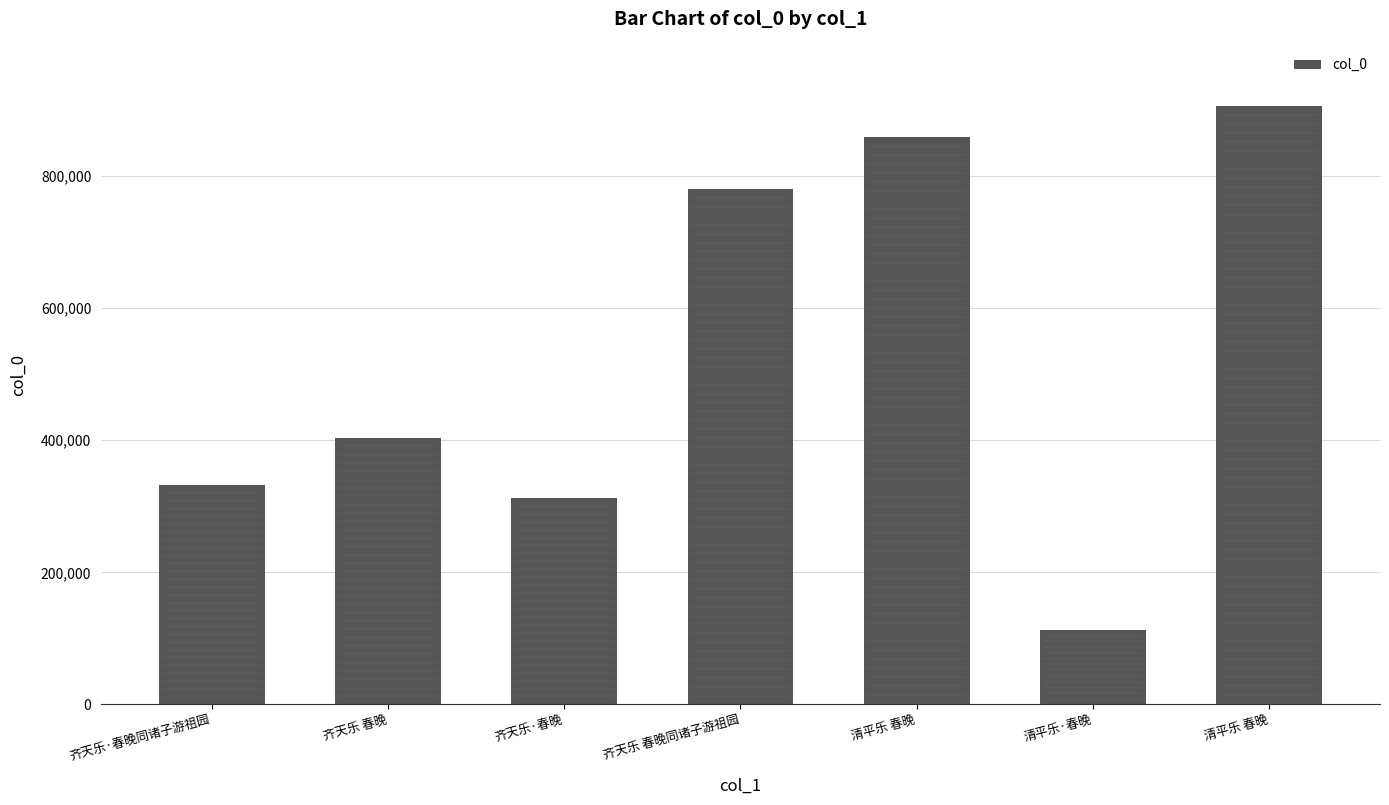

List the labels in order of value, largest first.

清平乐 春晚, 清平乐 春晚, 齐天乐 春晚同诸子游祖园, 齐天乐 春晚, 齐天乐·春晚同诸子游祖园, 齐天乐·春晚, 清平乐·春晚